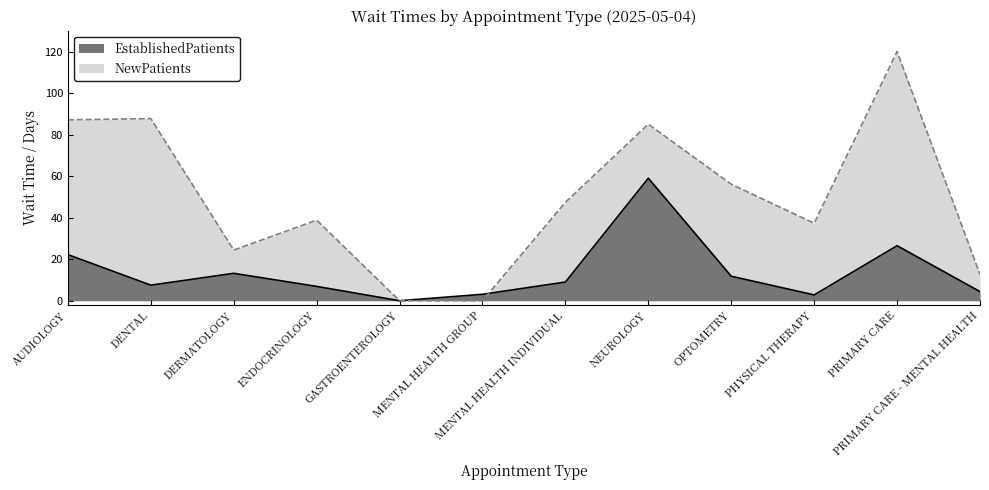

Which has a higher value, GASTROENTEROLOGY or NEUROLOGY?

NEUROLOGY